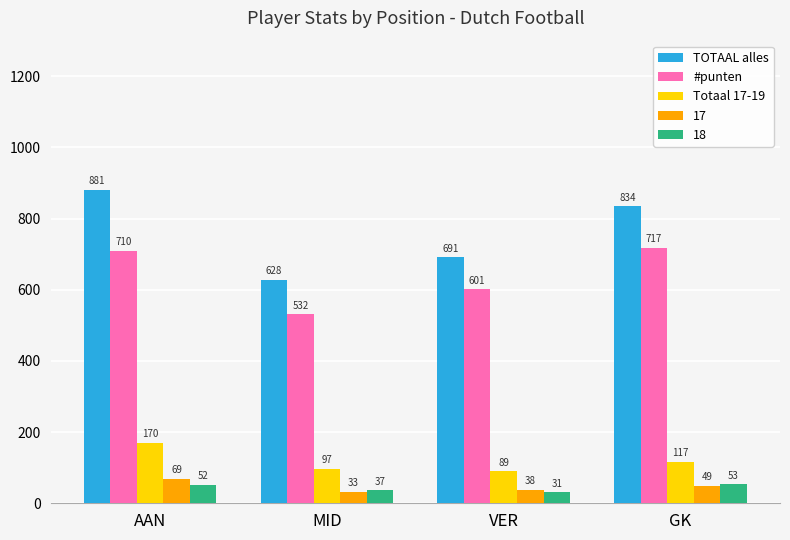

At which category does the chart reach its peak across all series?

AAN